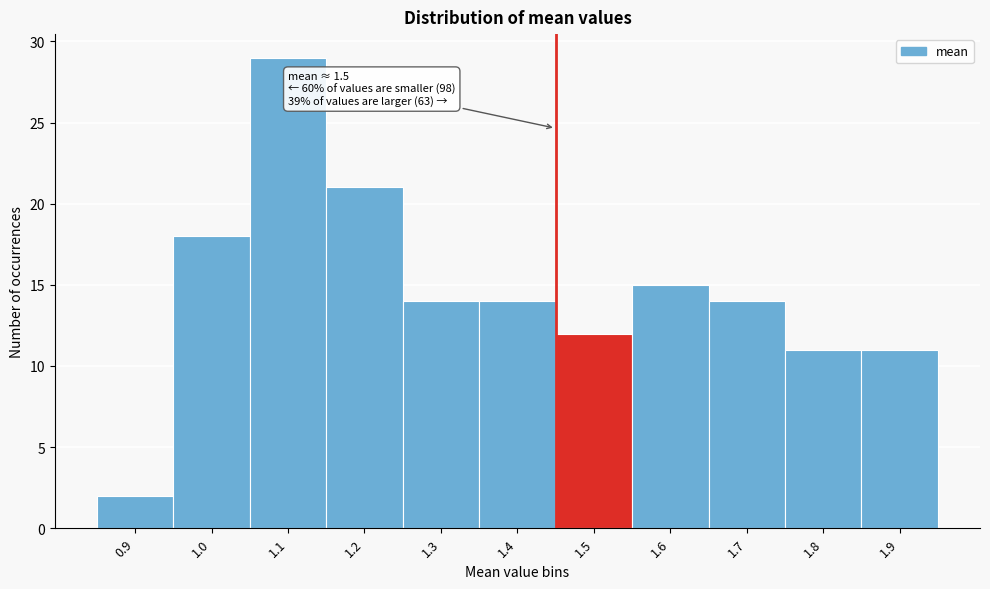

Reading left to right, transcribe all the data shown in this chart.

2	18	29	21	14	14	12	15	14	11	11